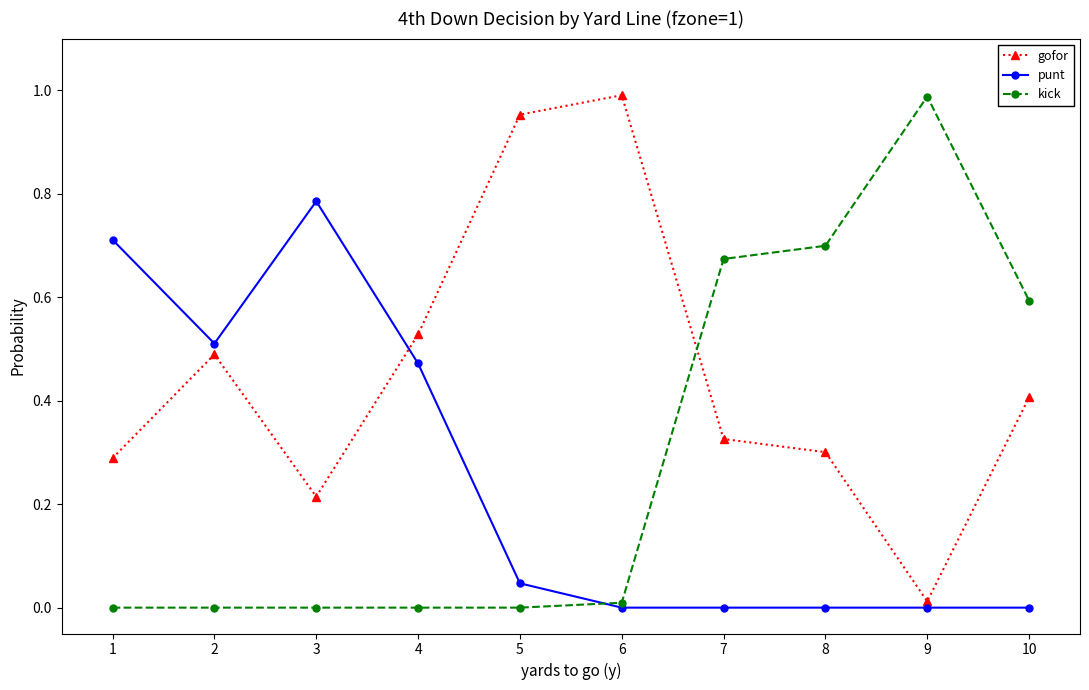

At which label does punt reach its peak?

3